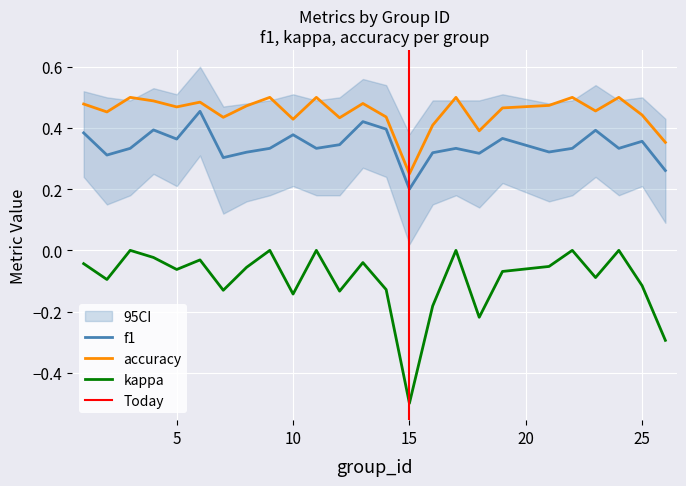

Rank the categories by f1 value from highest to lowest.

6, 13, 14, 4, 23, 1, 10, 19, 5, 25, 12, 3, 9, 11, 17, 22, 24, 21, 8, 16, 18, 2, 7, 26, 15